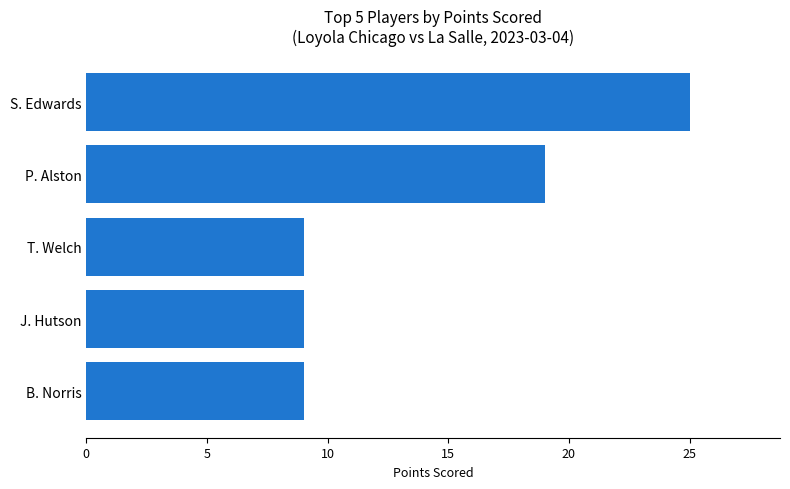

What is the change in value from T. Welch to S. Edwards?

+16